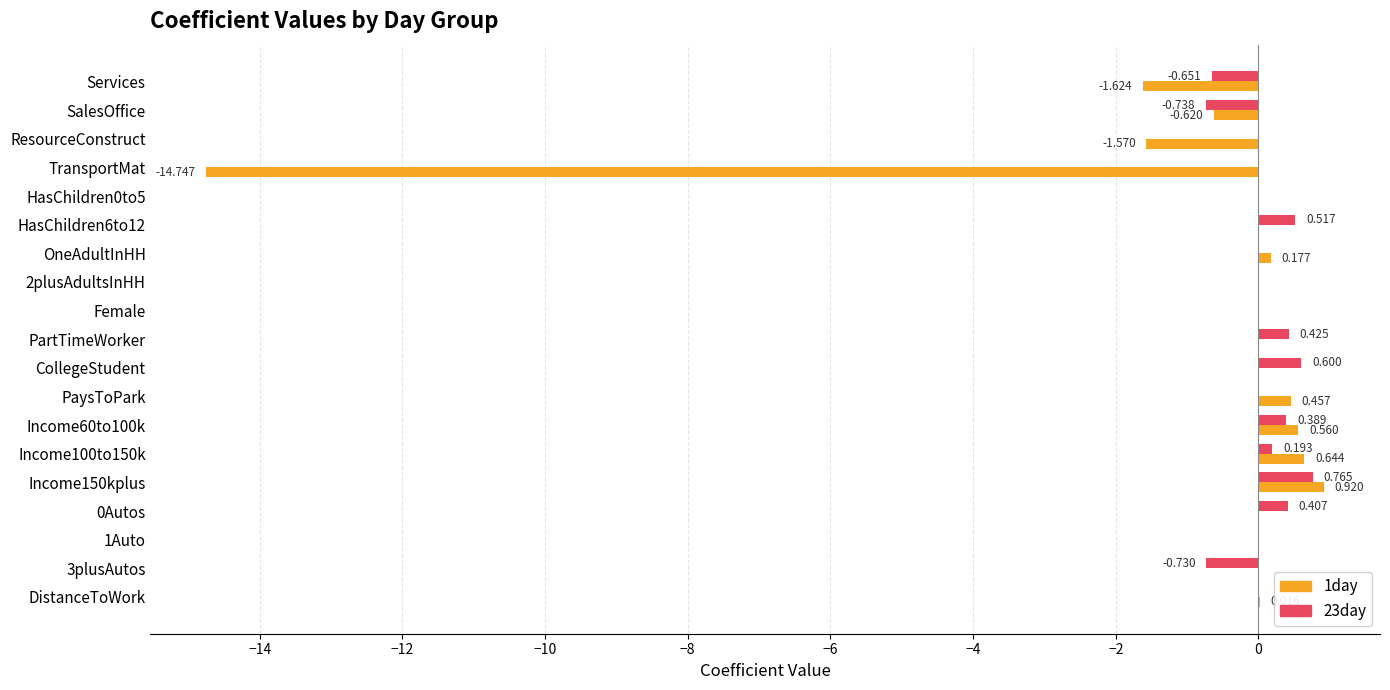

Is the value of 23day at Income60to100k greater than the value of 1day at Income150kplus?

No